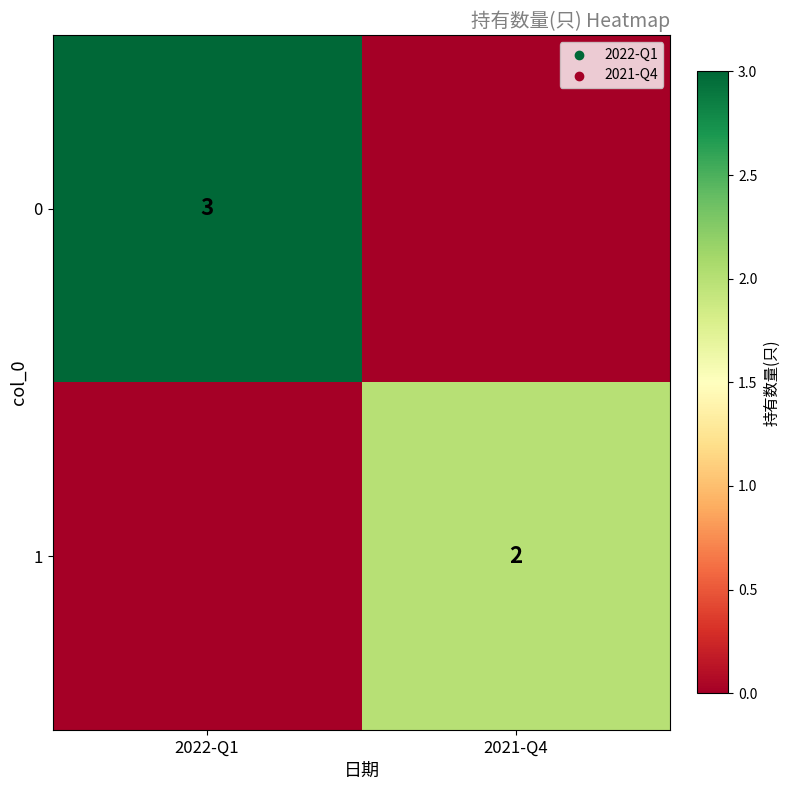

The value of 1 at 2021-Q4 is 2. True or false?

True